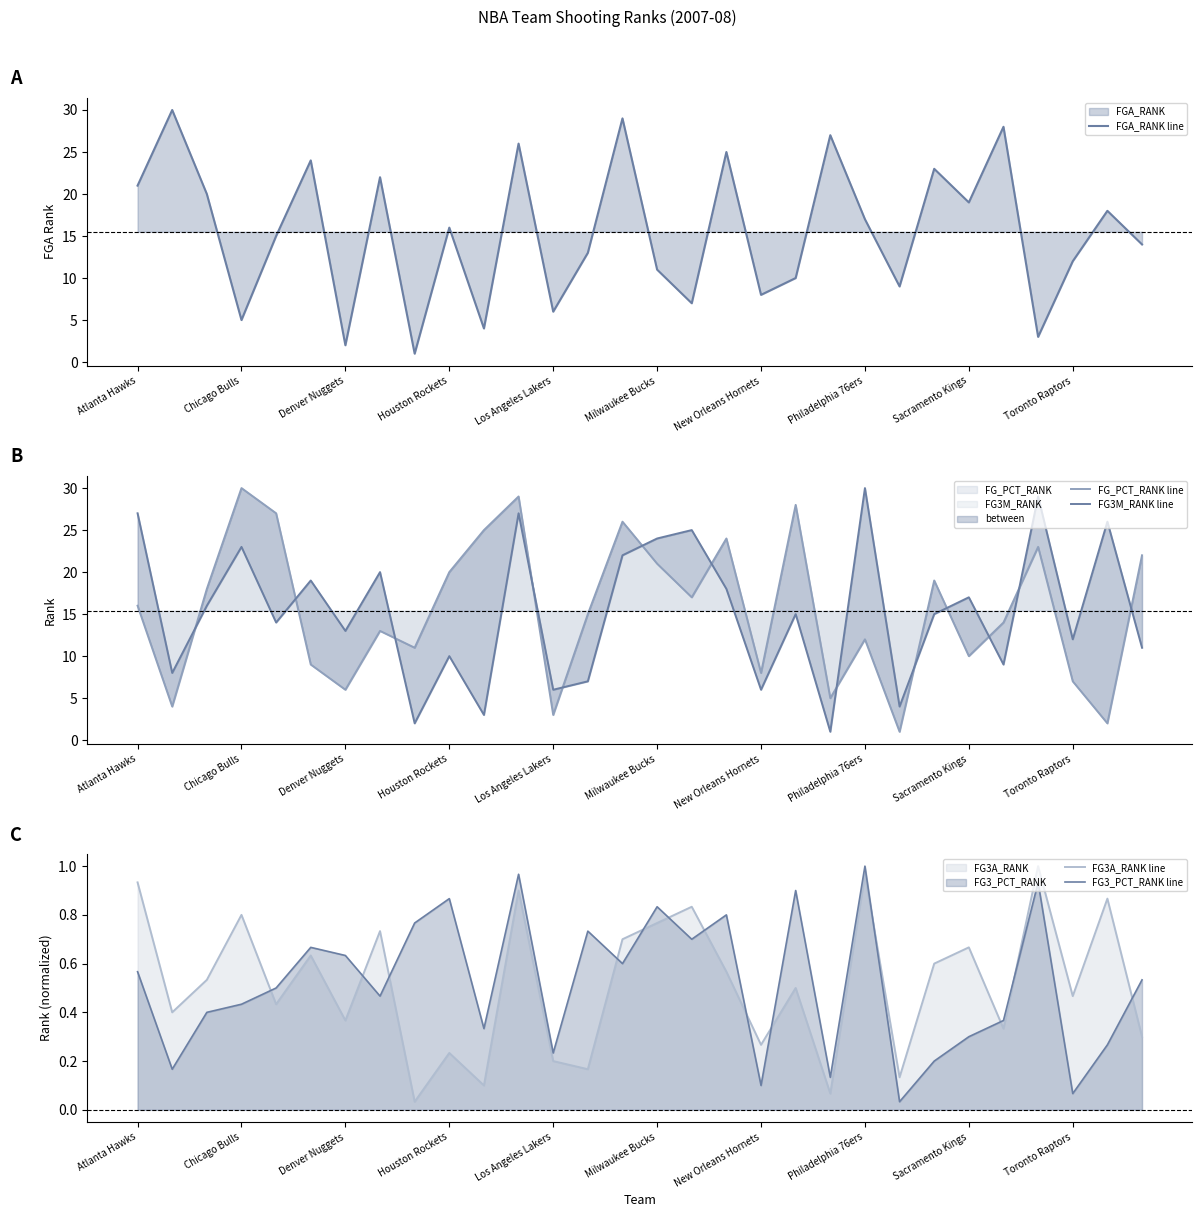

The value of FG_PCT_RANK at Chicago Bulls is 30. True or false?

True